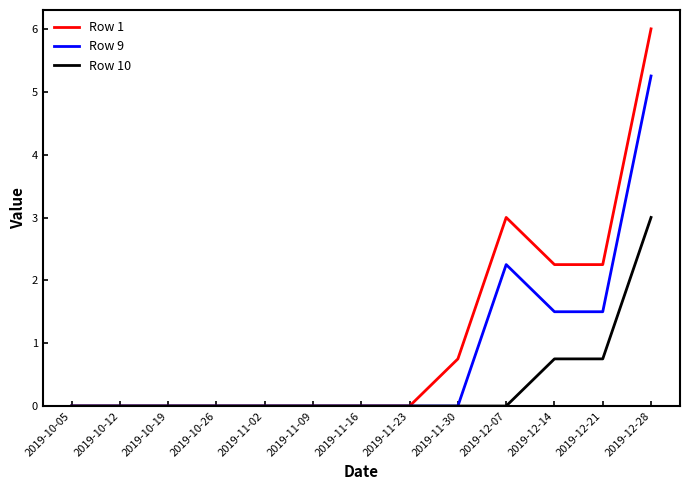

Does the chart display data point markers on the line(s)?

No